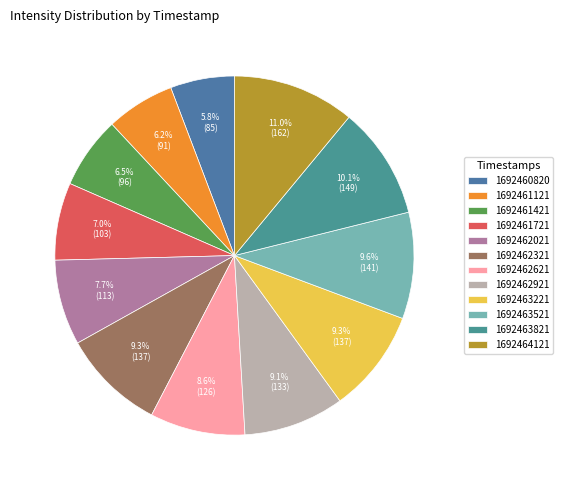

Rank the categories by value from lowest to highest.

1692460820, 1692461121, 1692461421, 1692461721, 1692462021, 1692462621, 1692462921, 1692462321, 1692463221, 1692463521, 1692463821, 1692464121